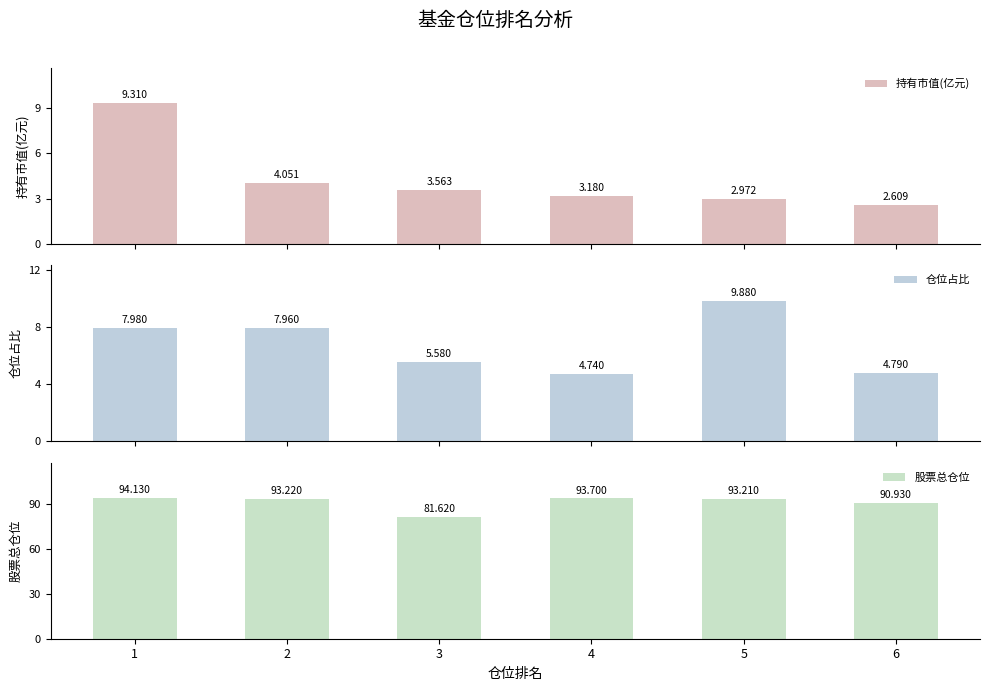

Reading right to left, list all the values displayed in this chart.

持有市值(亿元): 6=2.6	5=3.0	4=3.2	3=3.6	2=4.1	1=9.3
仓位占比: 6=4.8	5=9.9	4=4.7	3=5.6	2=8.0	1=8.0
股票总仓位: 6=90.9	5=93.2	4=93.7	3=81.6	2=93.2	1=94.1